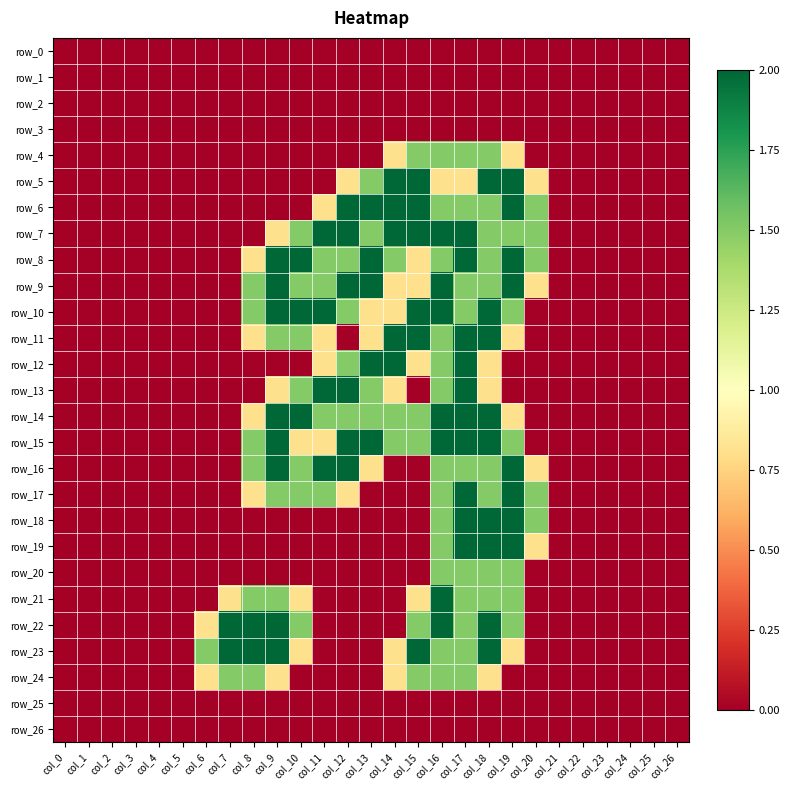

What is the sum of the row_12 values at col_14 and col_5?

2.0